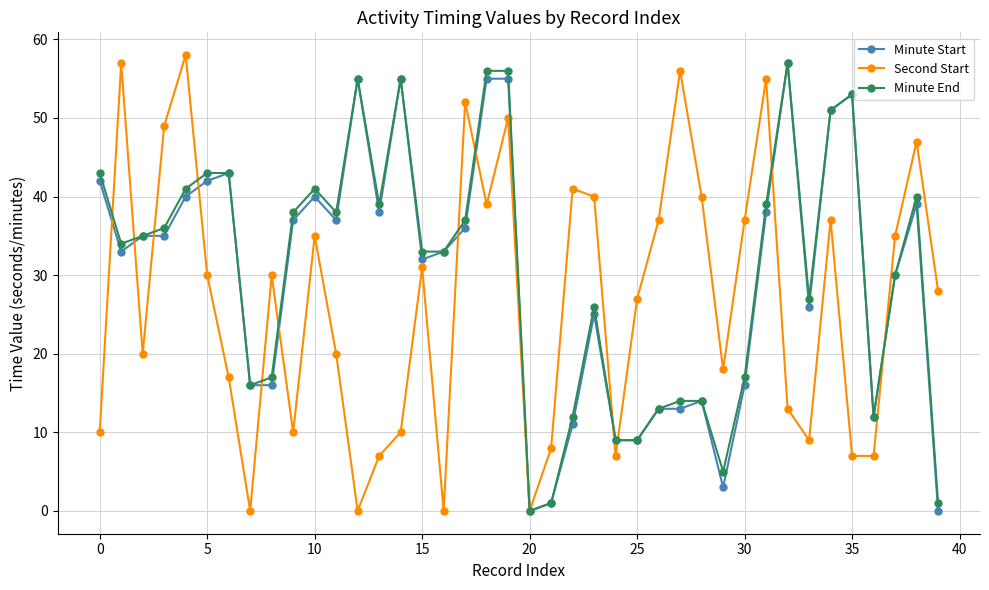

What is the value of the Second Start point at the 22nd from the left?

8